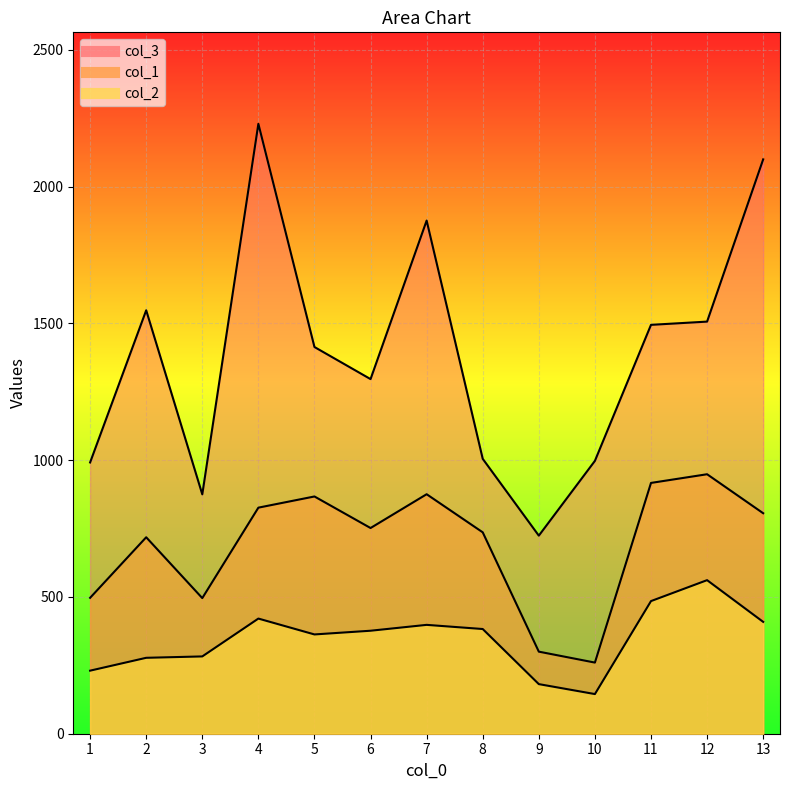

Rank the series by their average value, from lowest to highest.

col_2, col_1, col_3